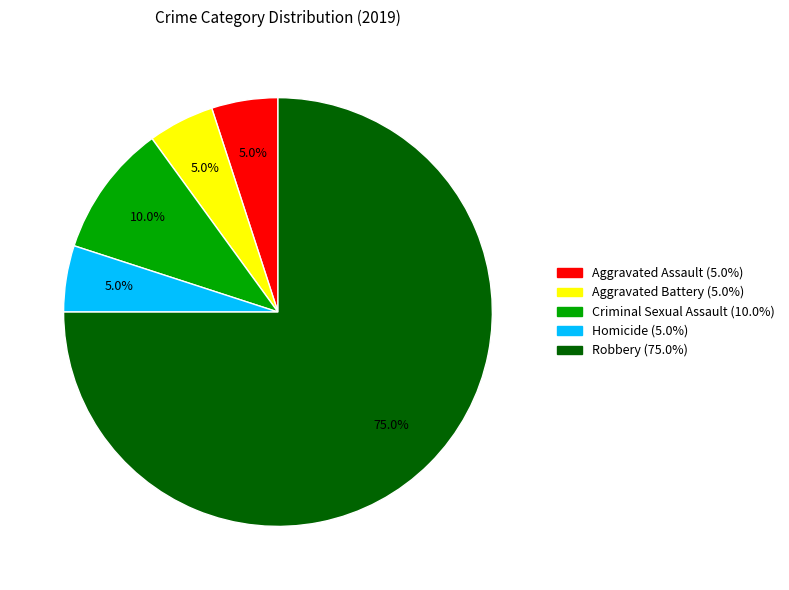

Which slice is the largest?

Robbery